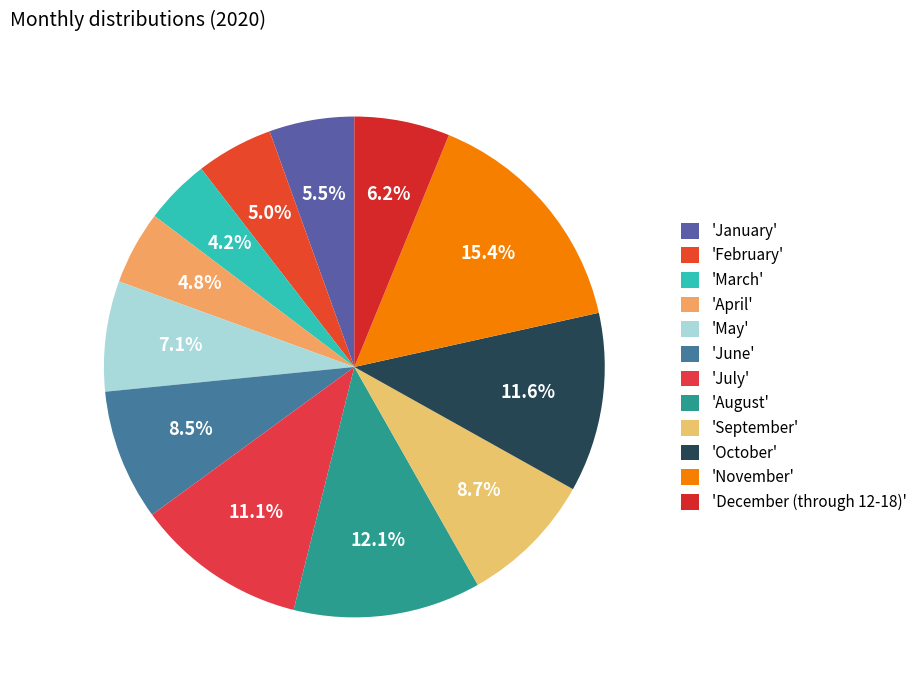

To the nearest percent, what is the difference between the largest and smallest slice percentages?

11%